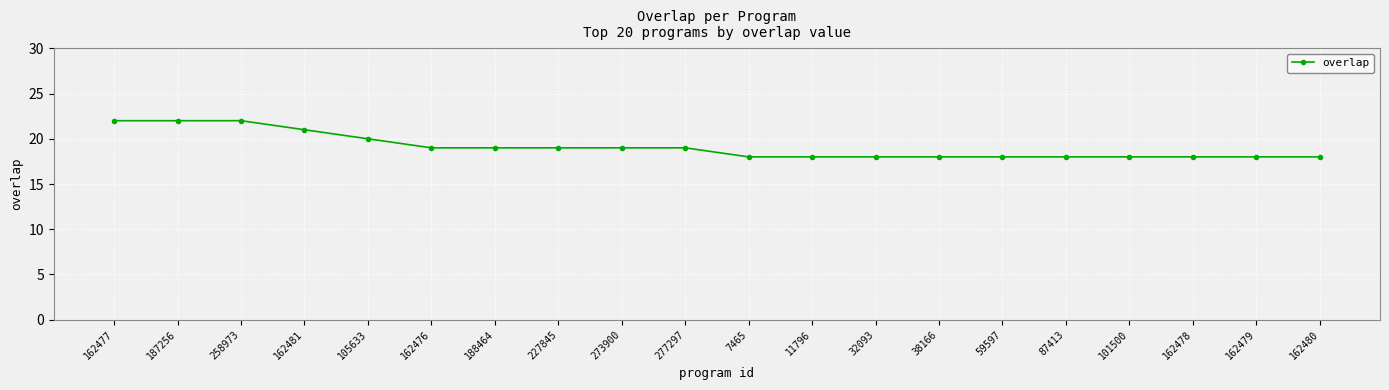

Between 59597 and 273900, which is larger?

273900